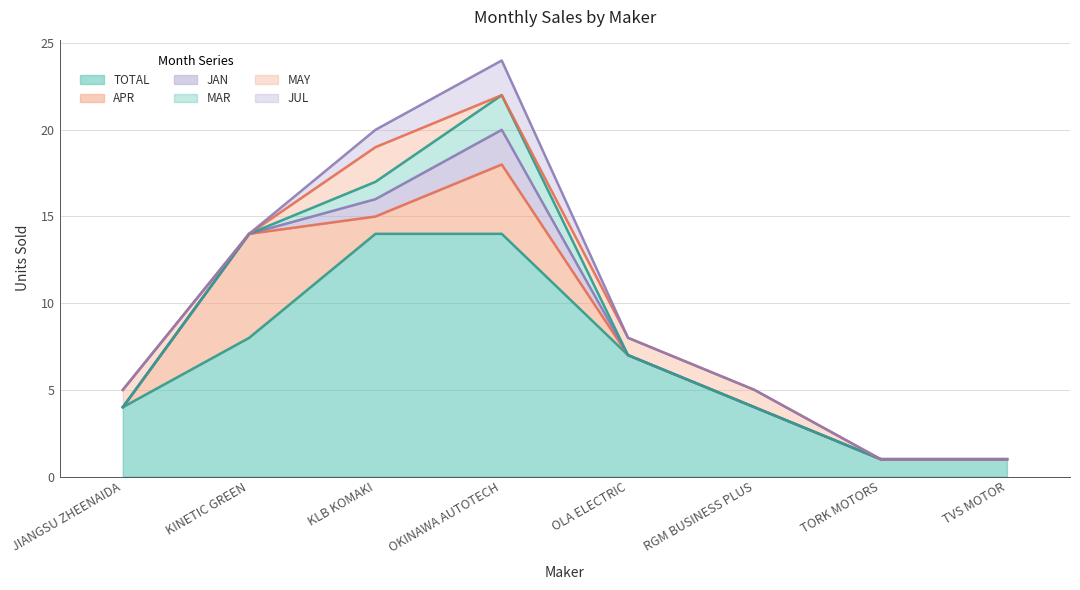

True or false: TOTAL and JAN intersect in this chart.

False